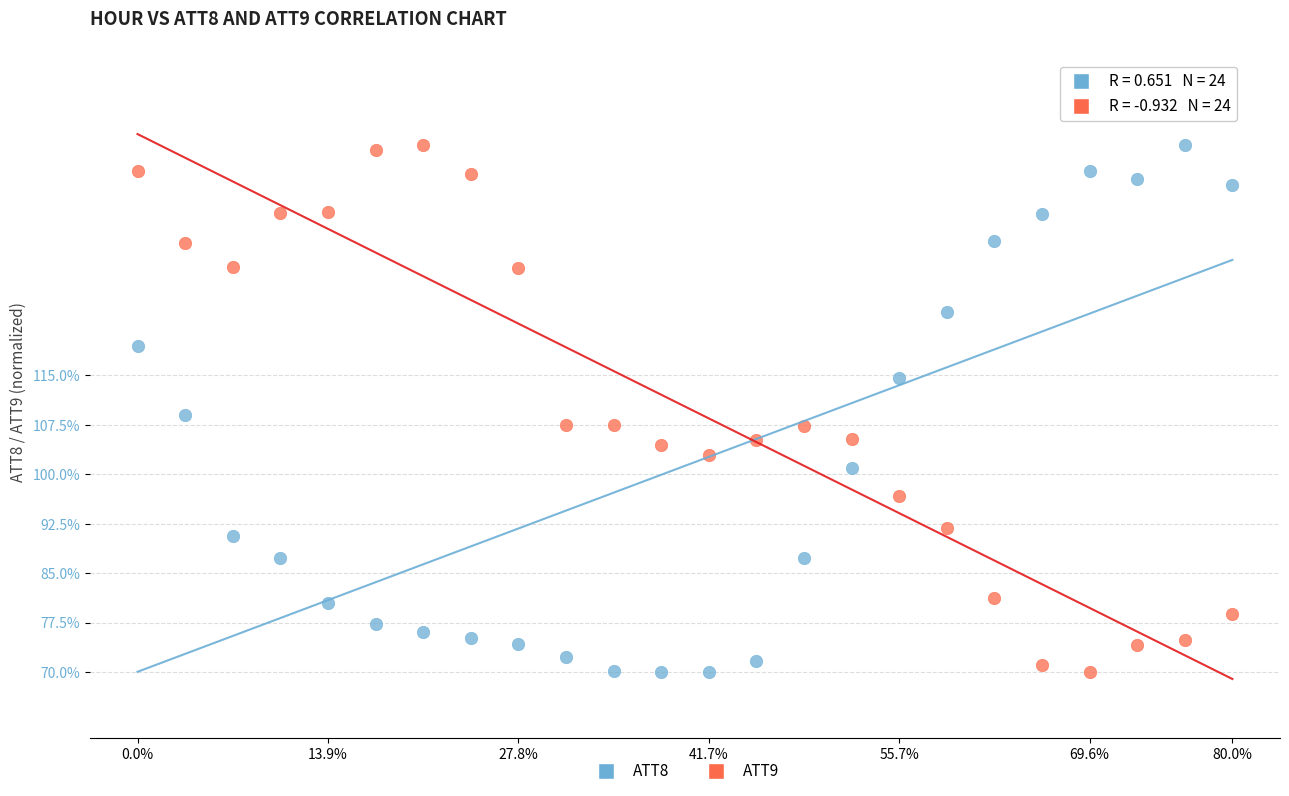

Across all series, what Y value is closest to 110?

108.9